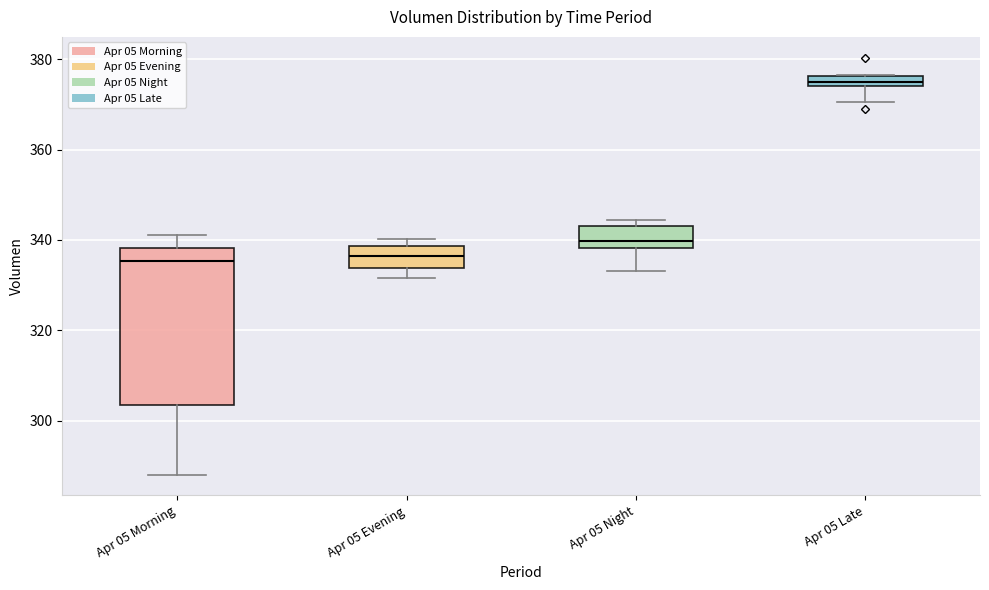

Where does the median line of the box for Apr 05 Morning sit on the y-axis? The values are not printed on the chart, so give them approximately, as read against the axis.

336